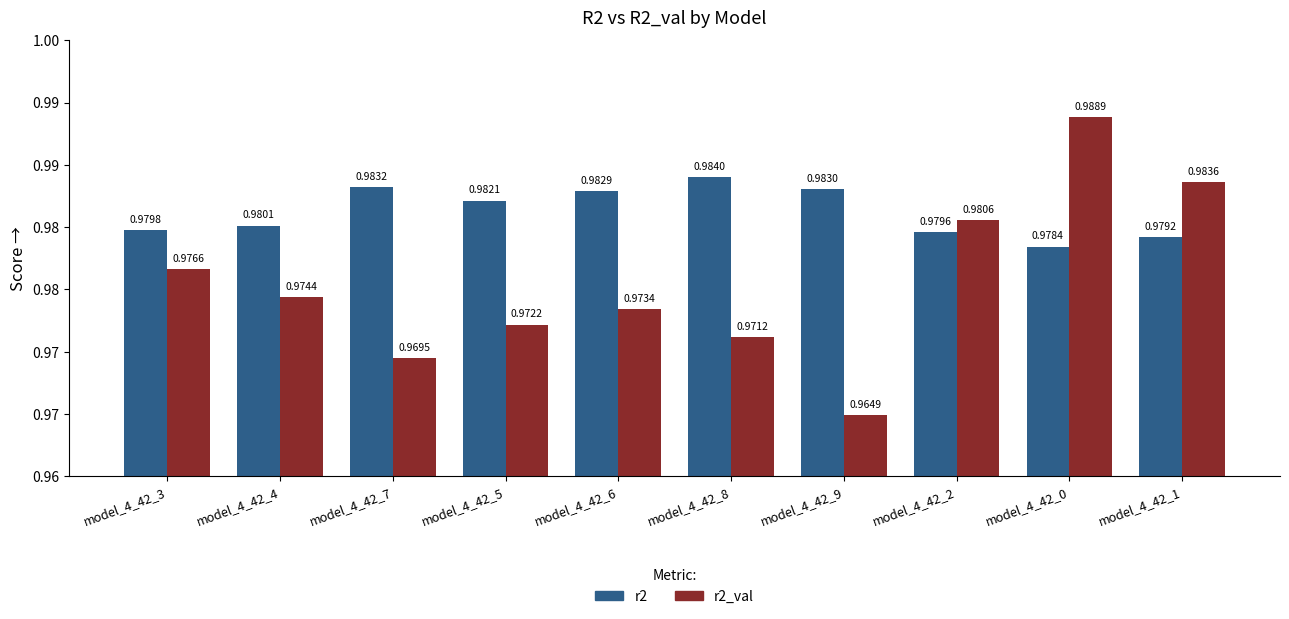

What is the value of the r2_val bar at the 10th from the left?

1.0